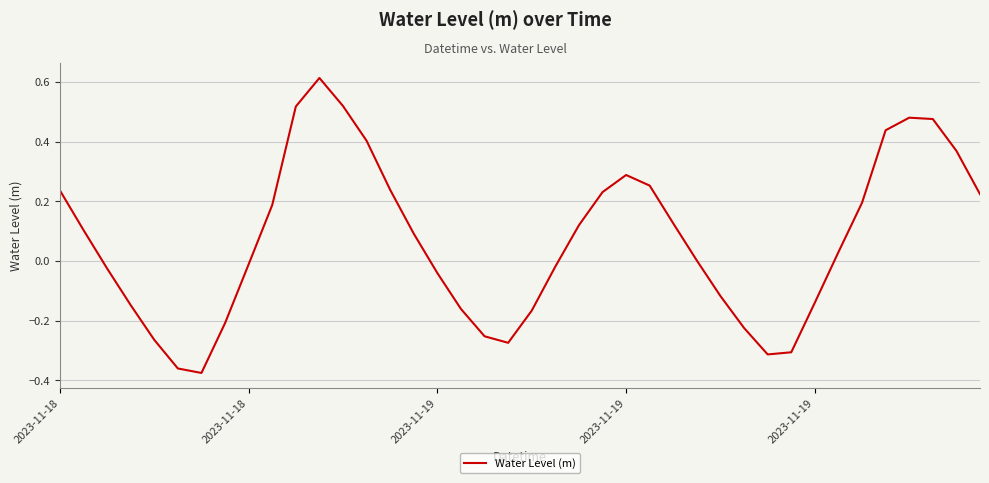

What is the difference between the maximum and minimum values?

1.0